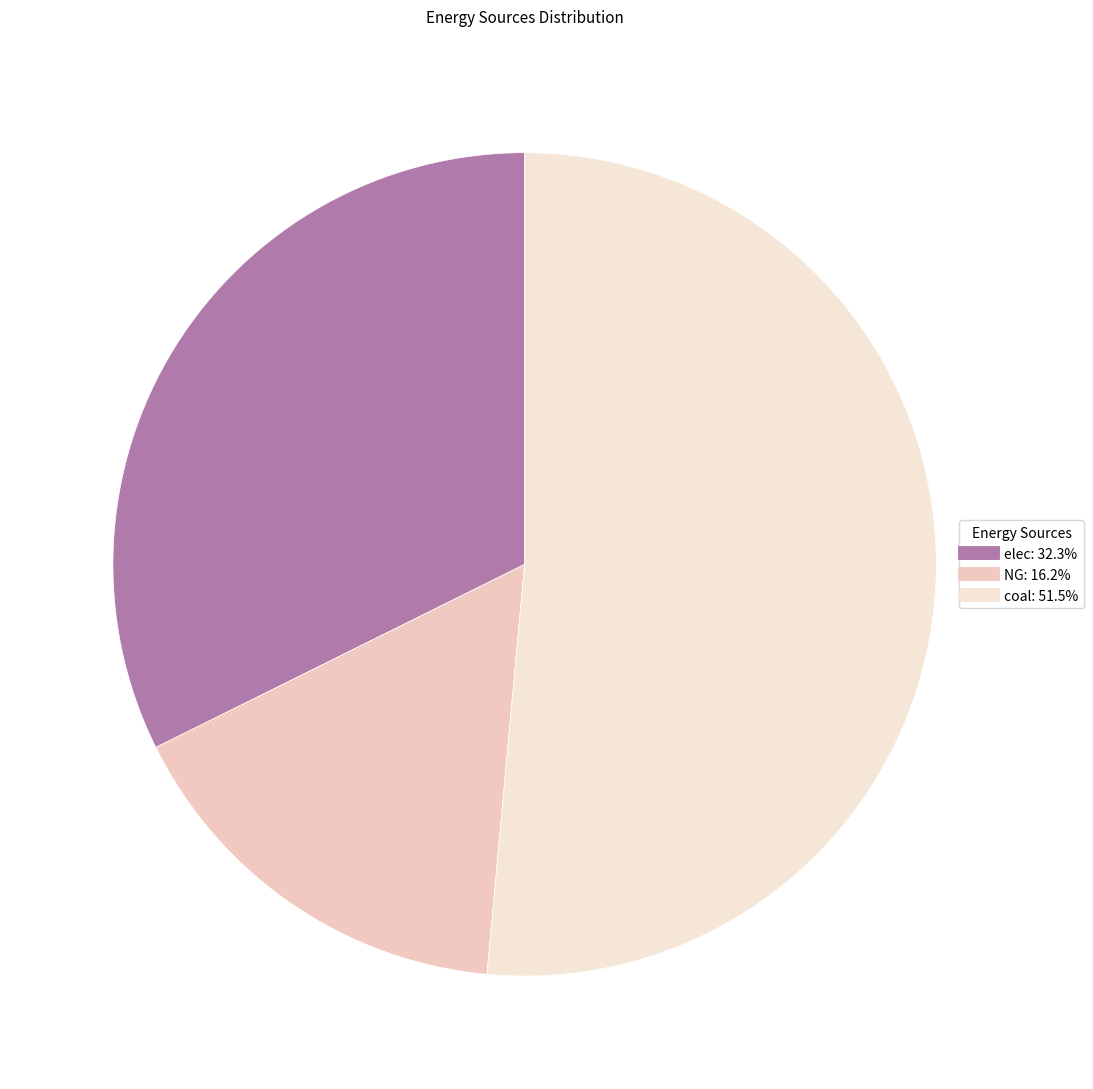

To the nearest percent, what is the difference between the largest and smallest slice percentages?

35%